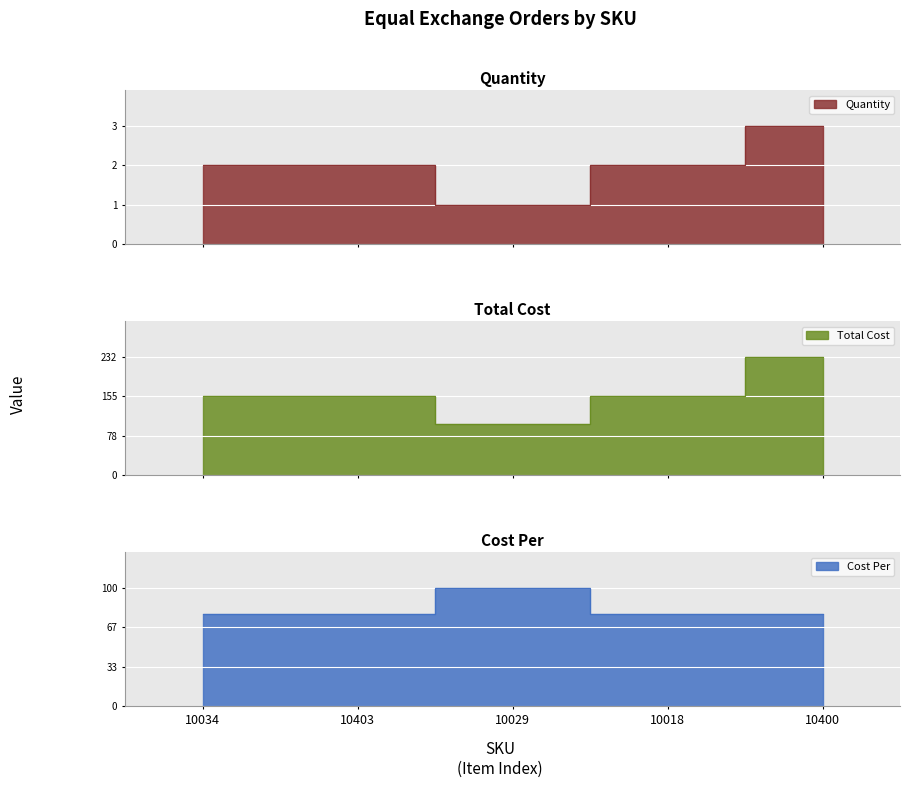

Which series has the largest range (max minus min)?

Total Cost